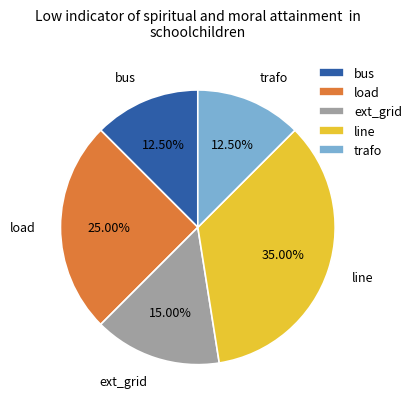

Which slice is the largest?

line